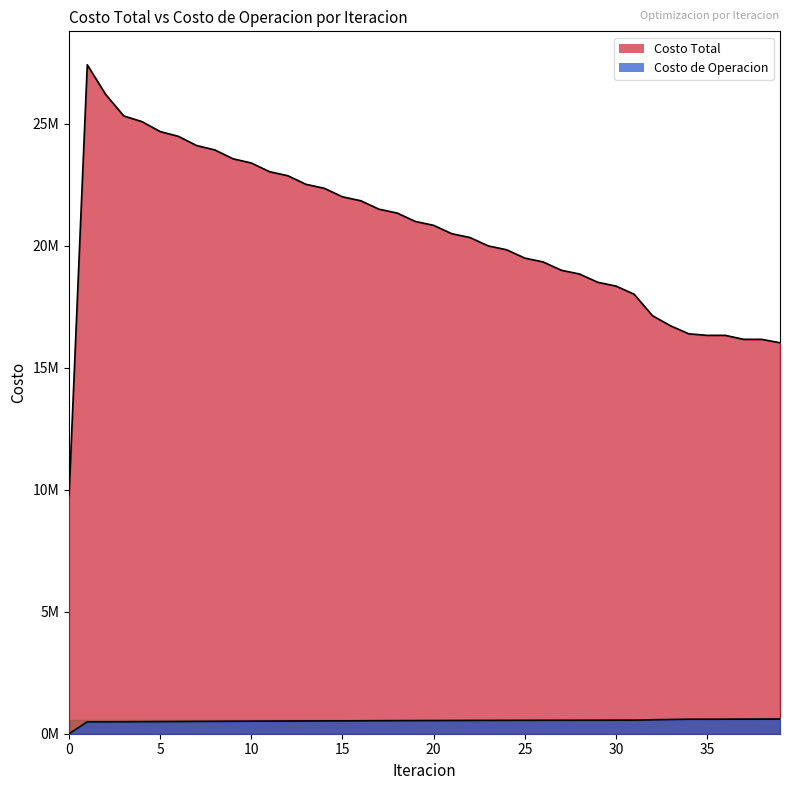

Is it true that Costo Total equals 22874226.9 at 12?

True